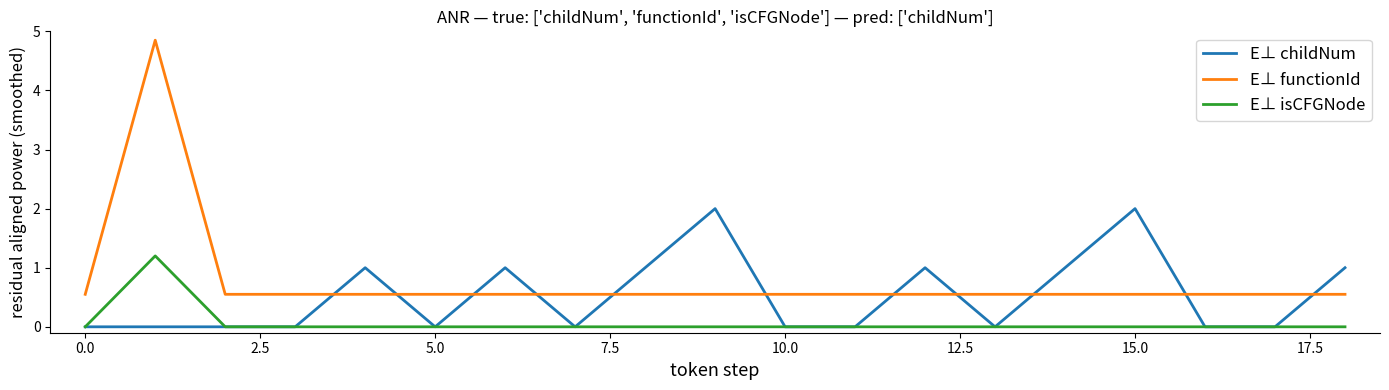

List the series in order of their peak value, lowest first.

E⊥ isCFGNode, E⊥ childNum, E⊥ functionId